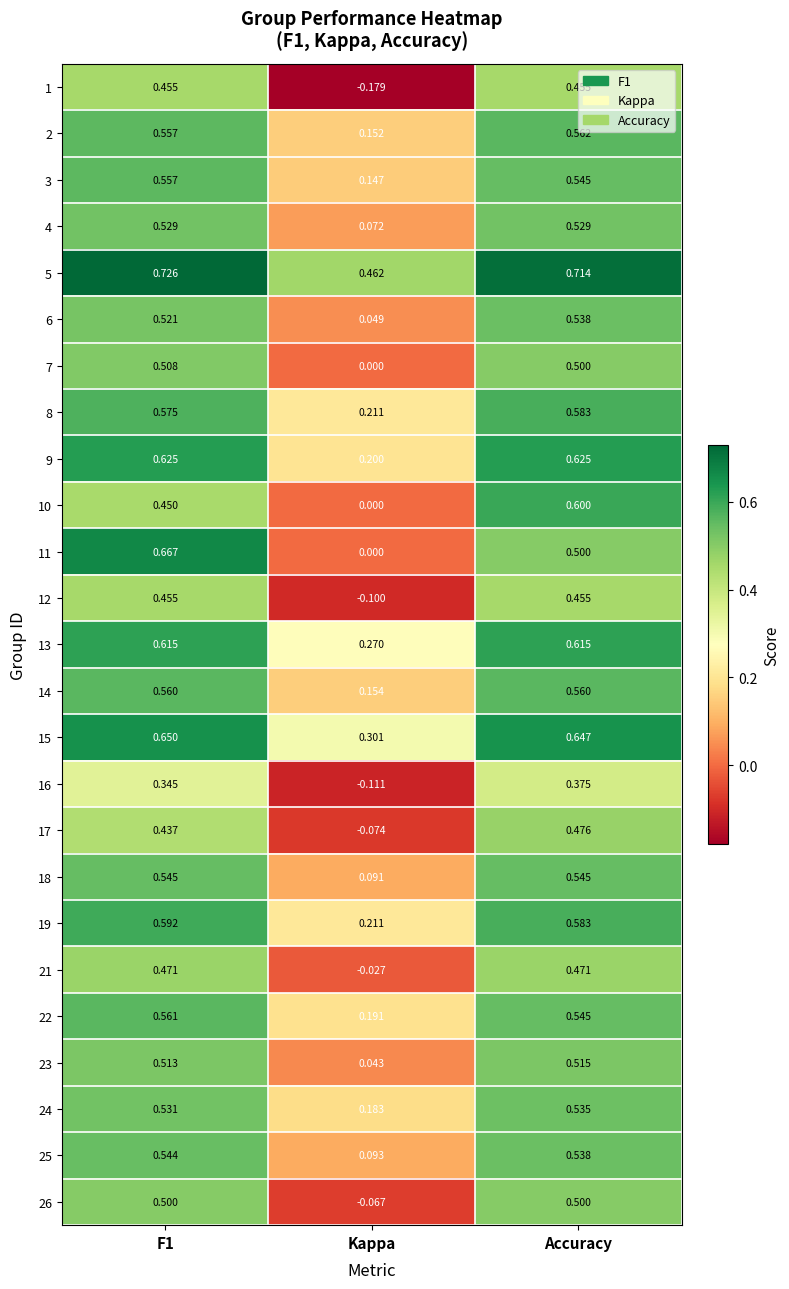

What is the total value across all series at Accuracy?

13.5